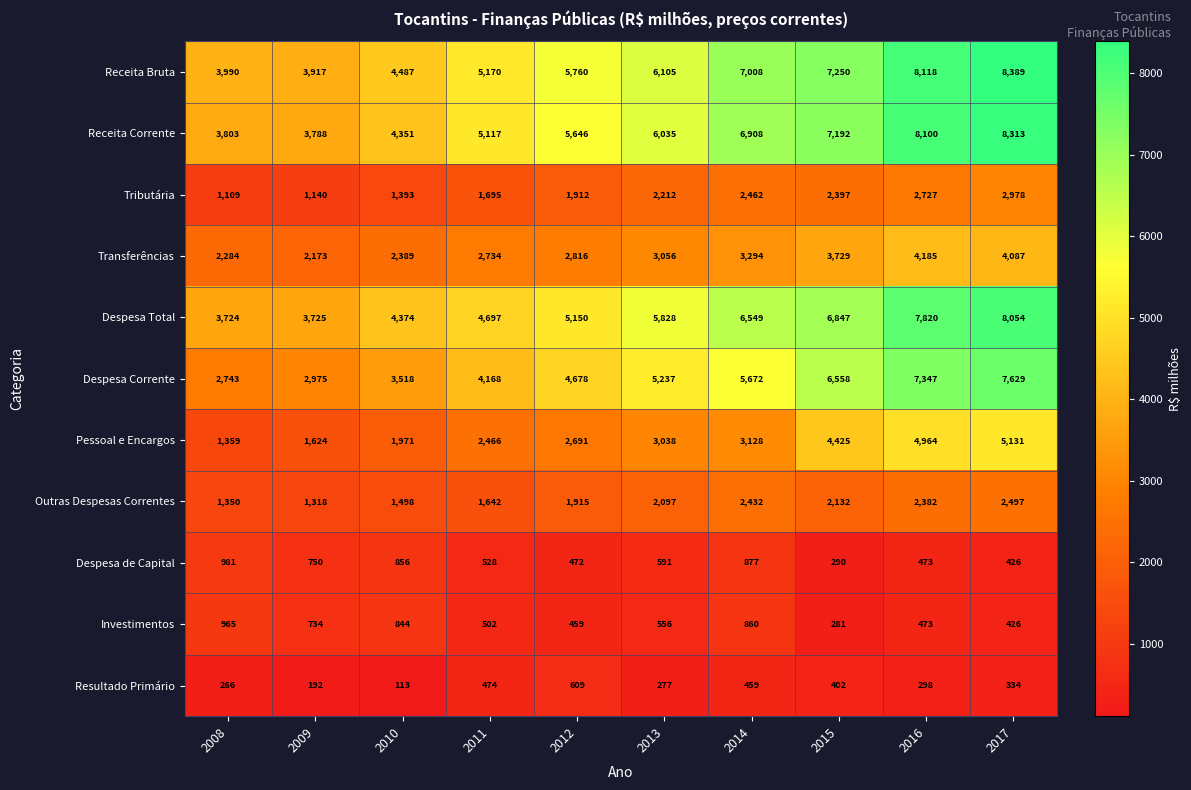

What is the difference between the highest and lowest values at 2013?

5828